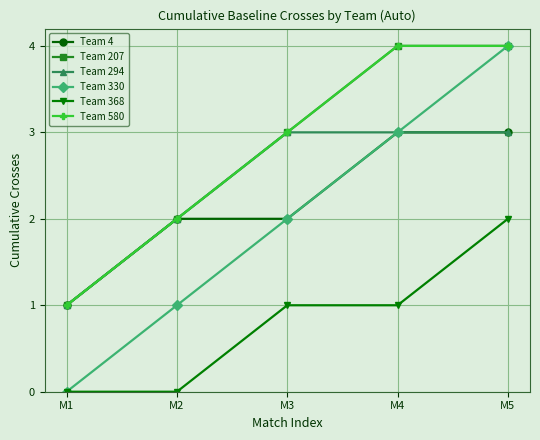

True or false: Team 368 and Team 330 cross at least once.

False